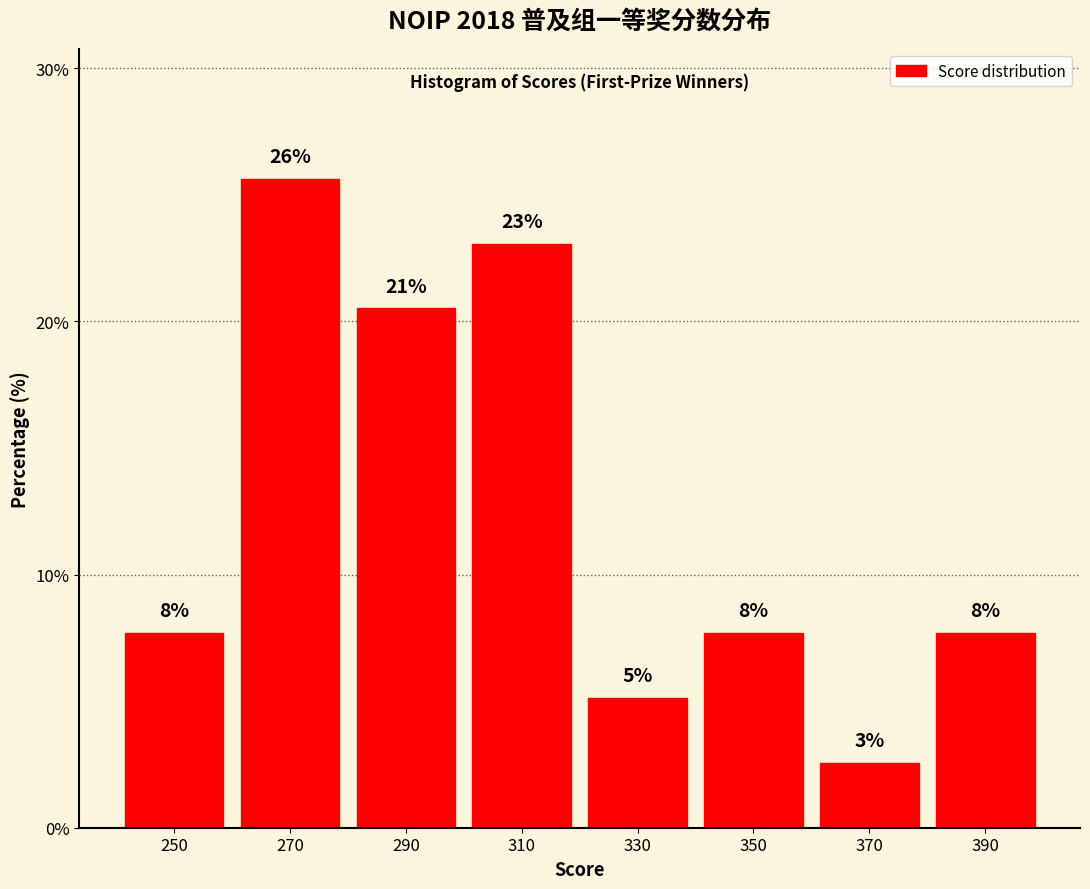

Does the chart contain any negative values?

No